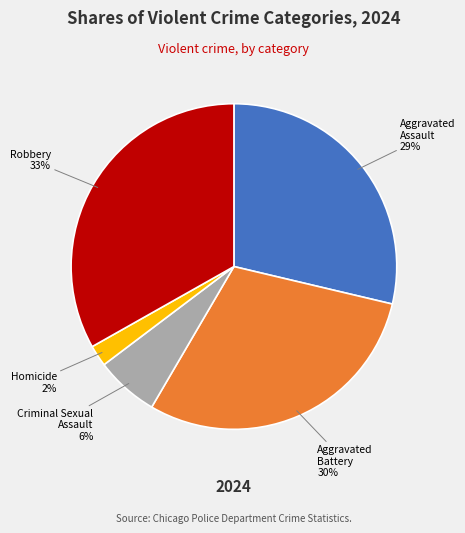

Does any single category account for the majority?

No